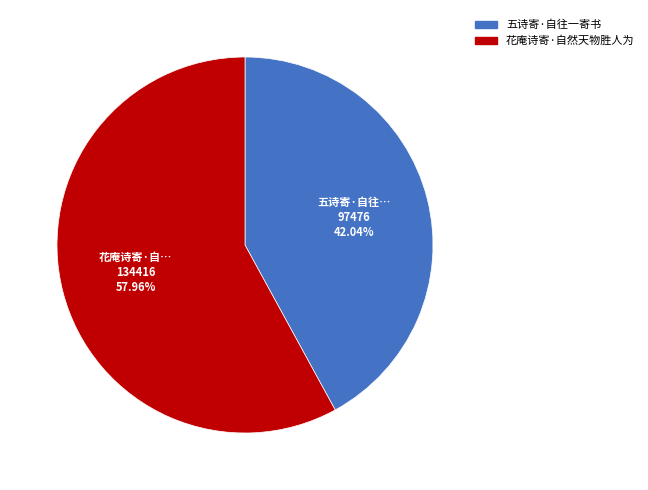

Which has a higher value, 花庵诗寄·自然天物胜人为 or 五诗寄·自往一寄书?

花庵诗寄·自然天物胜人为